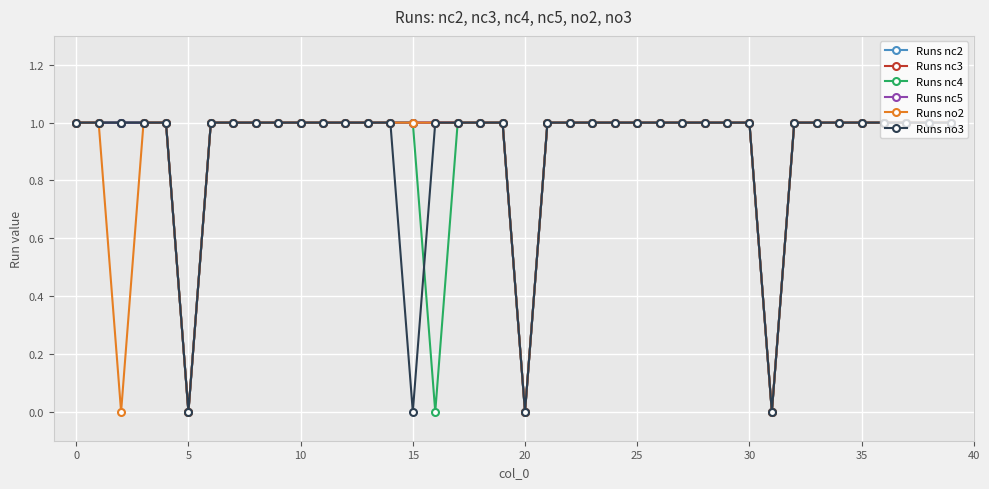

Which series has the largest total across all categories?

Runs nc2